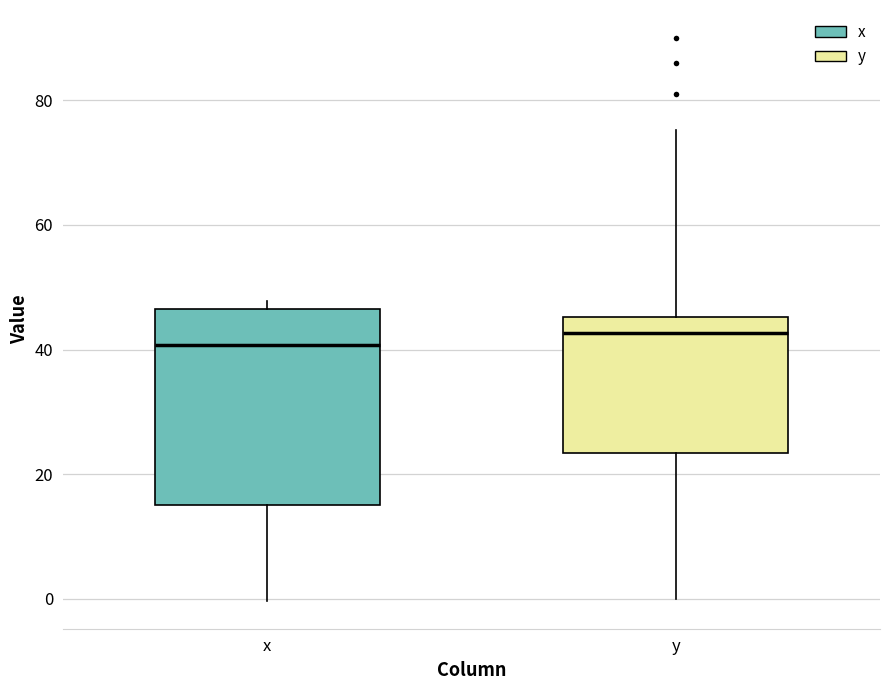

Where does the median line of the box for y sit on the y-axis? The values are not printed on the chart, so give them approximately, as read against the axis.

42